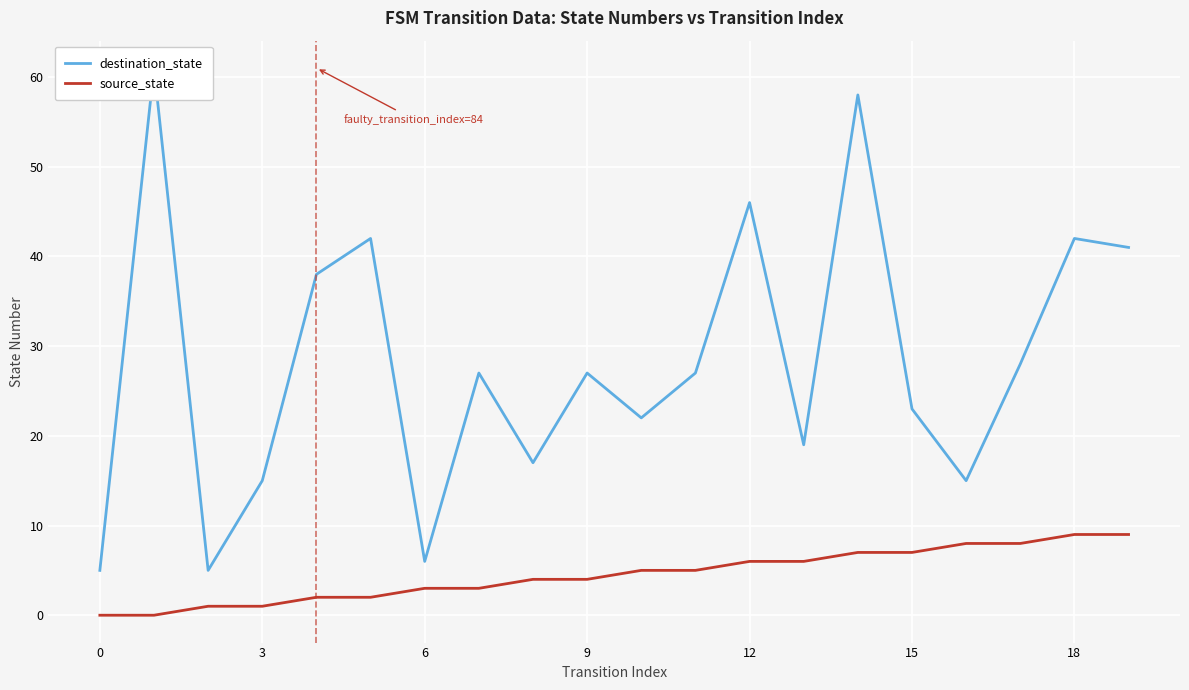

What is the maximum value shown in the chart?

61